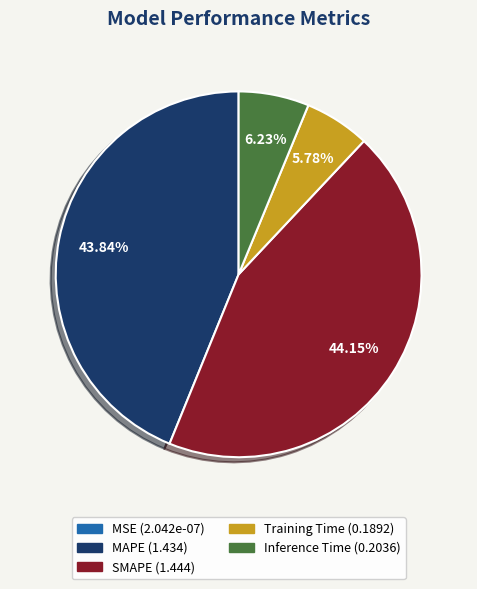

Which has a higher value, MAPE or Inference Time?

MAPE